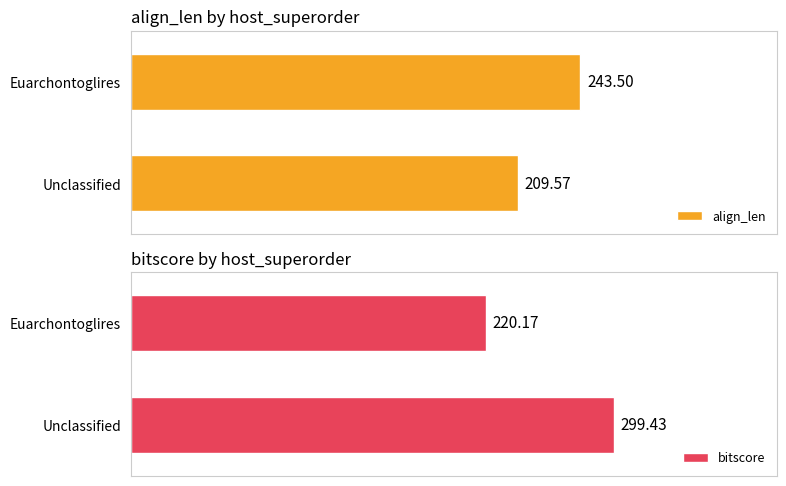

How many groups of bars are there?

2